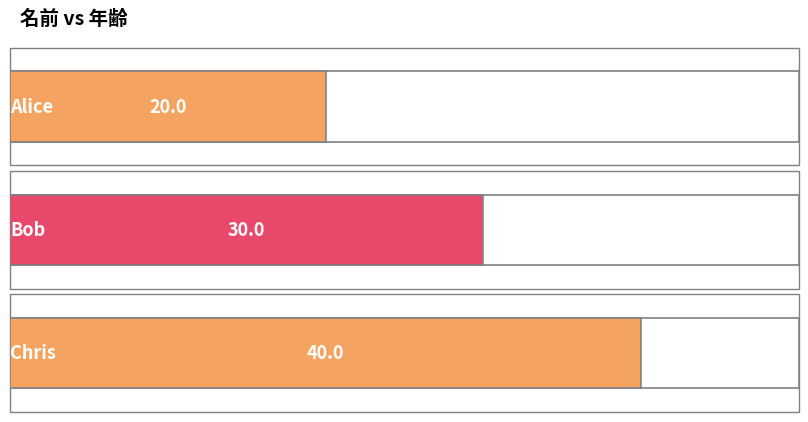

Is it true that the value at Alice is 20?

True